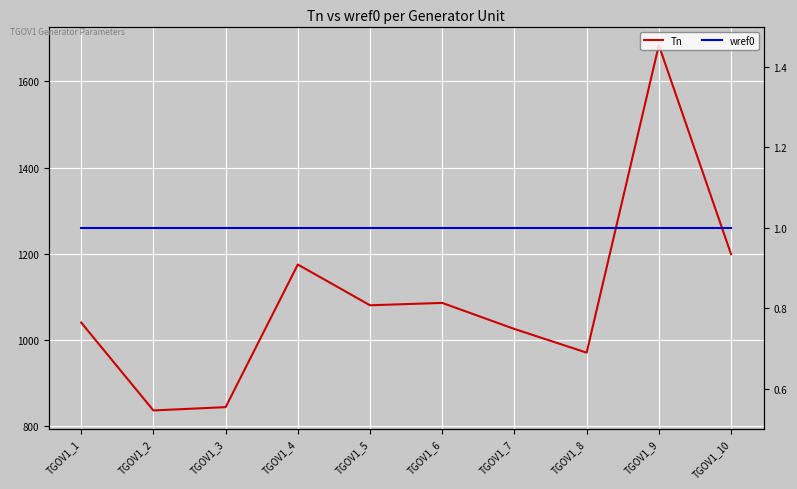

What is the sum of the Tn values at TGOV1_2 and TGOV1_5?

1916.2